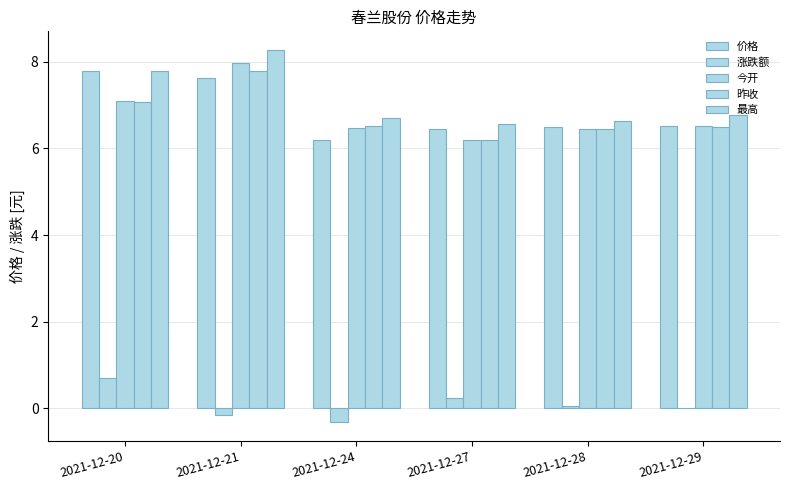

How many distinct data groups are displayed?

5